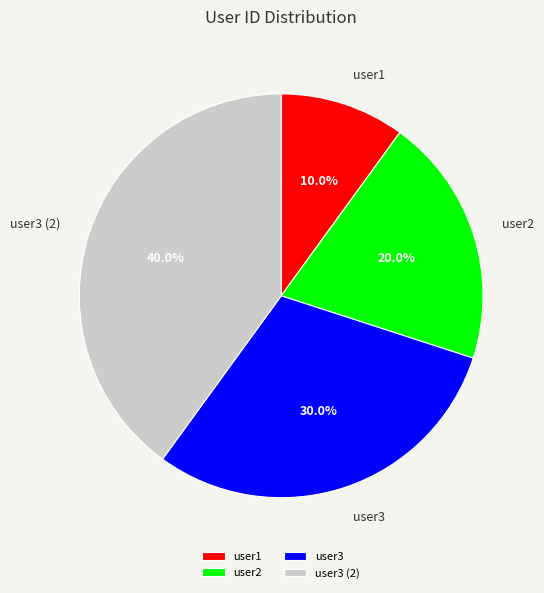

Does user3 represent more than half of the total?

No